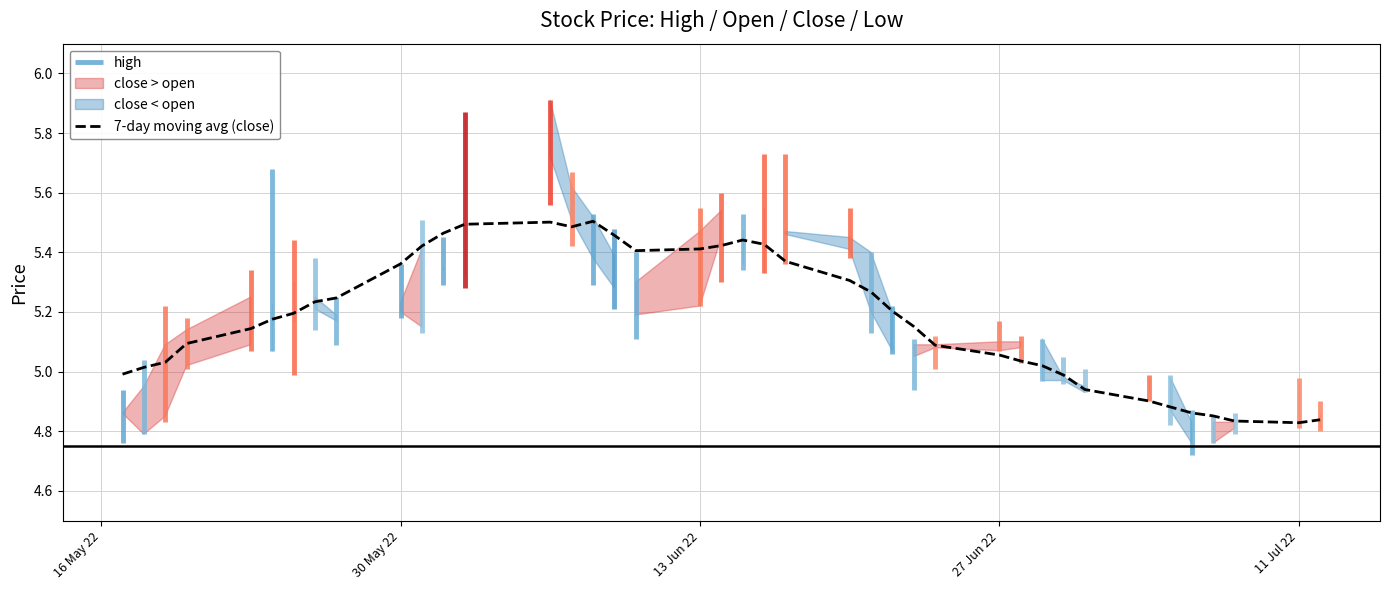

How many interior local valleys (lower than both neighbors) does the data have?

3